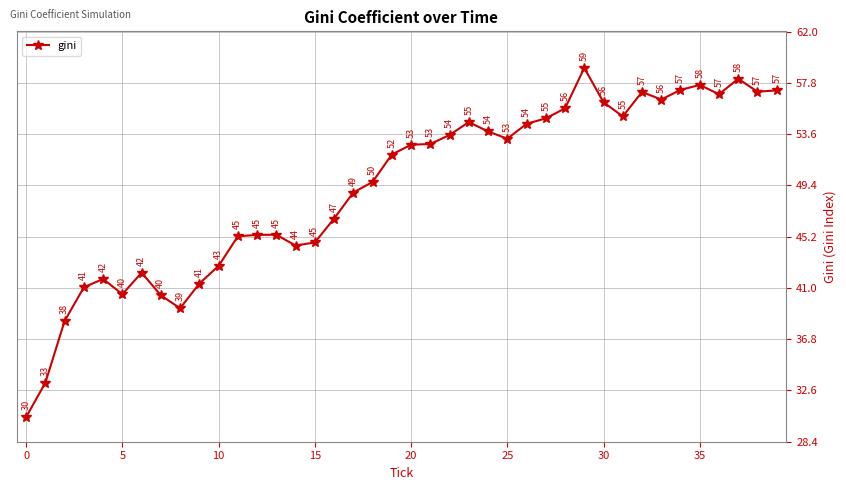

What is the maximum value shown in the chart?

59.0